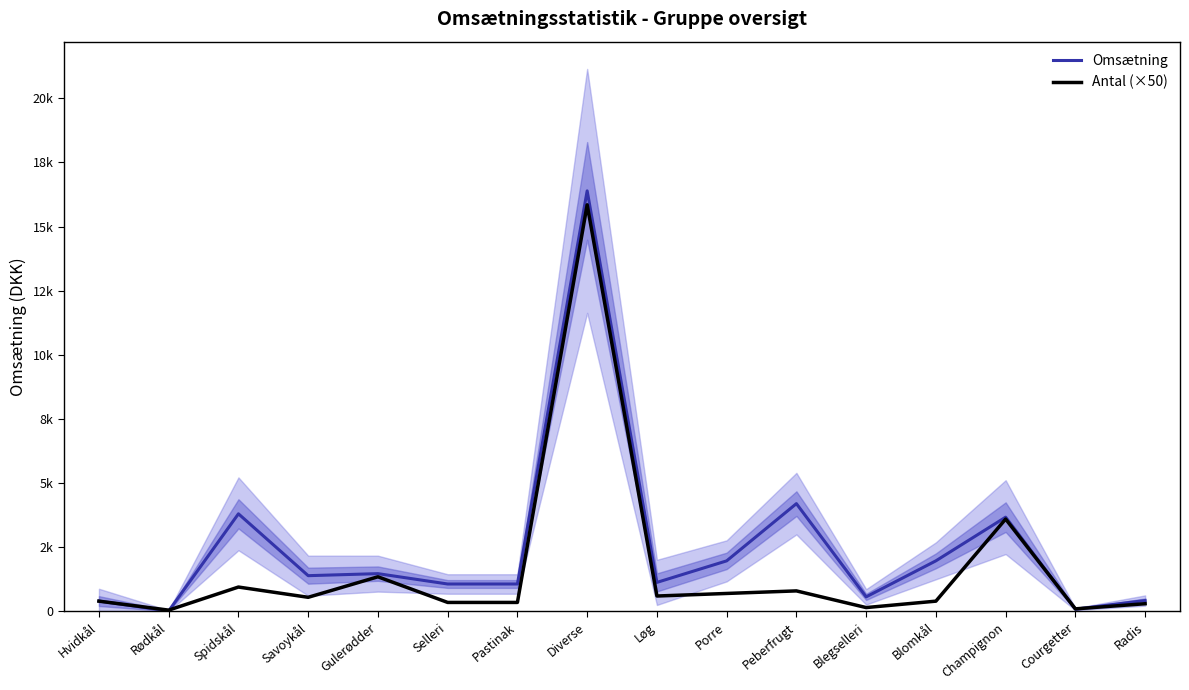

Between Savoykål and Spidskål, which is larger?

Spidskål